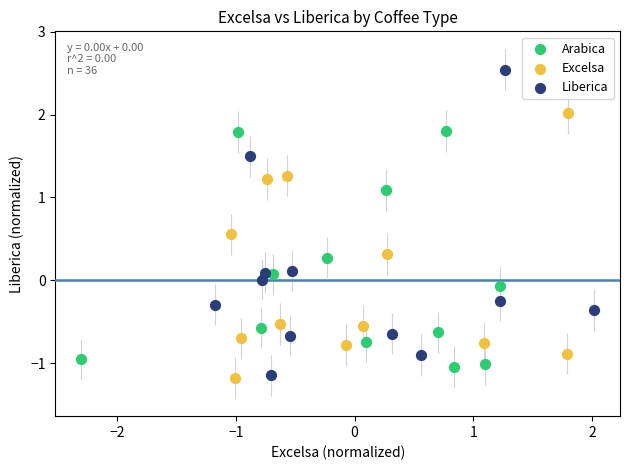

Which series has the widest spread of Y values?

Liberica